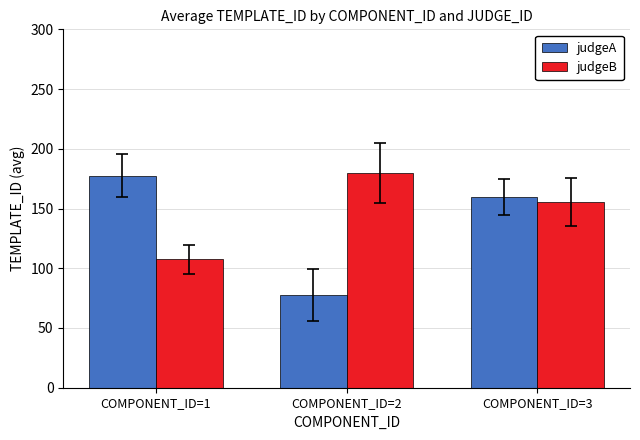

What is the value of the judgeA bar at the 3rd from the left?

160.0